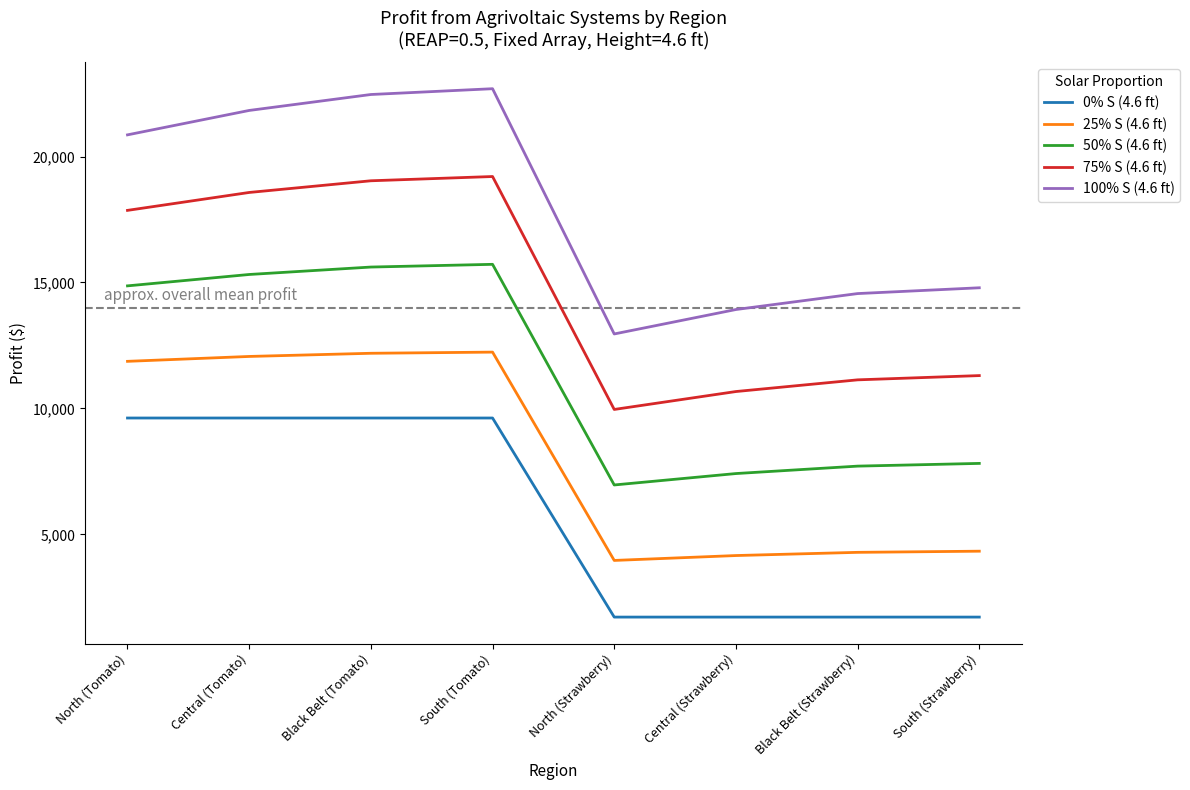

True or false: 0% S (4.6 ft) and 75% S (4.6 ft) intersect in this chart.

False